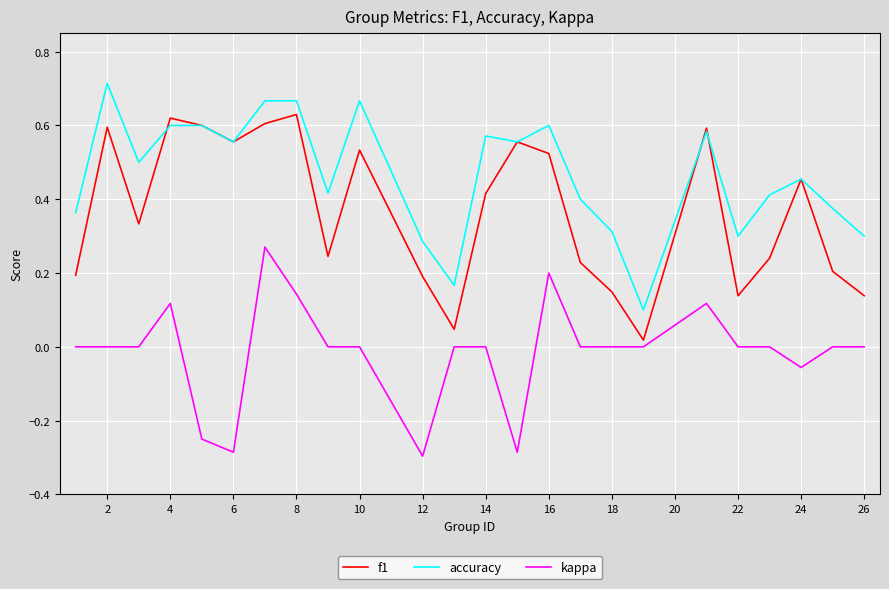

List the series in order of their overall mean, lowest first.

kappa, f1, accuracy